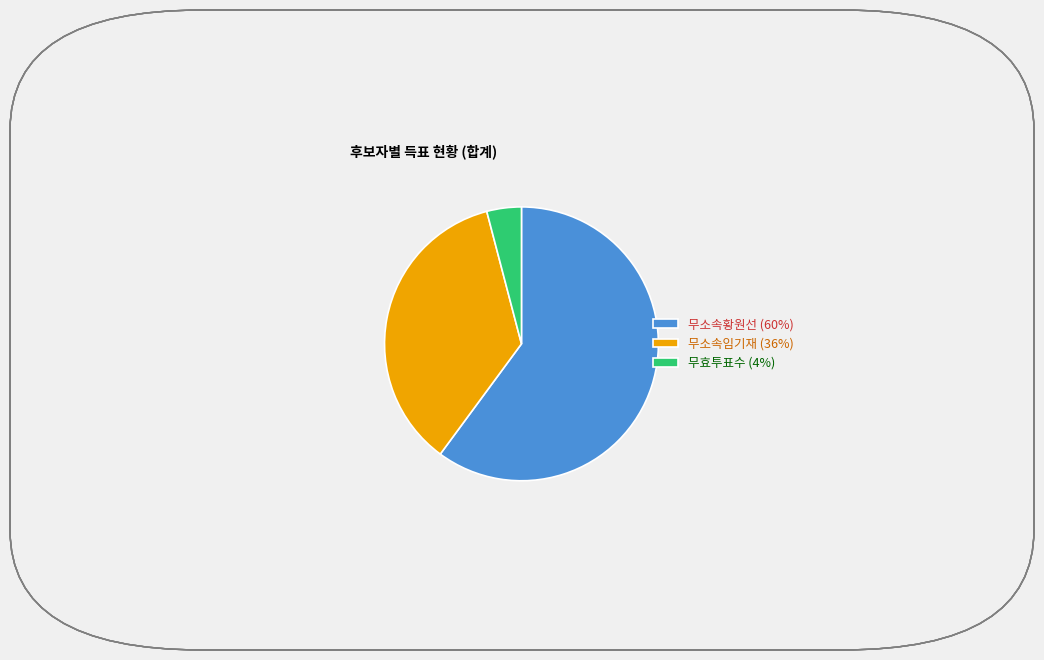

Combined, do 무소속임기재 (36%) and 무소속황원선 (60%) account for over 50%?

Yes